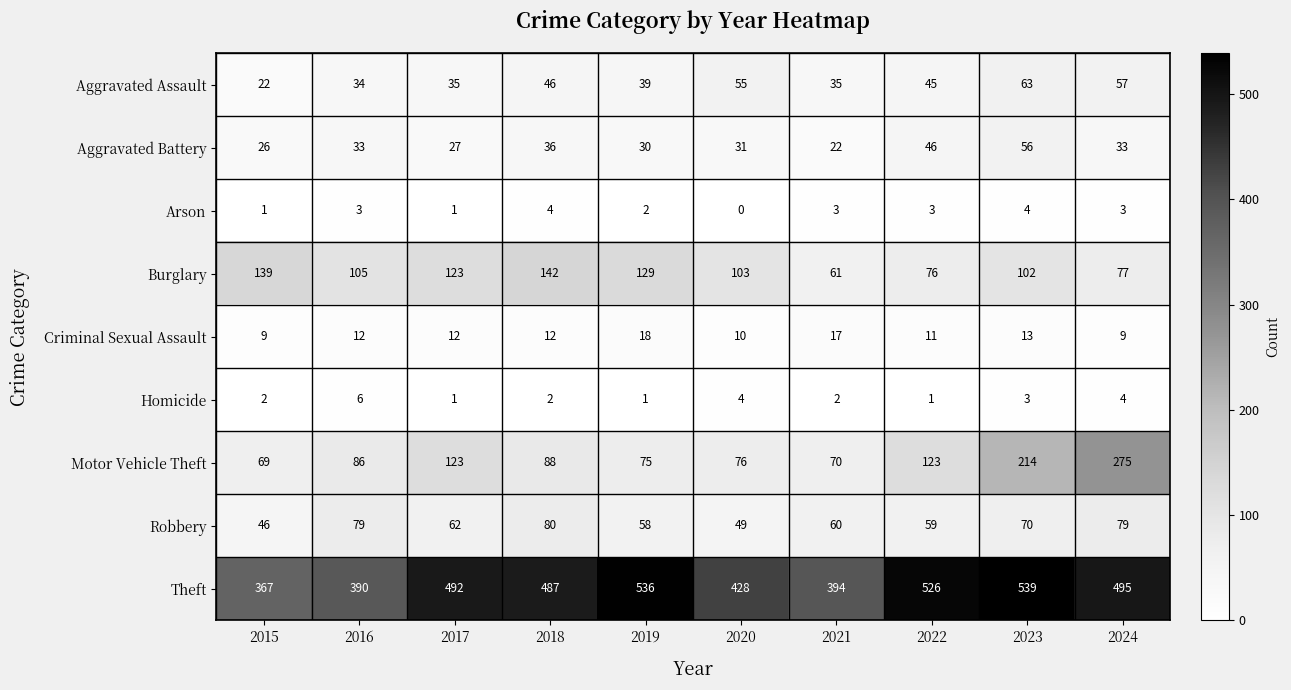

What is the difference between the second highest and minimum values in the Burglary series?

78